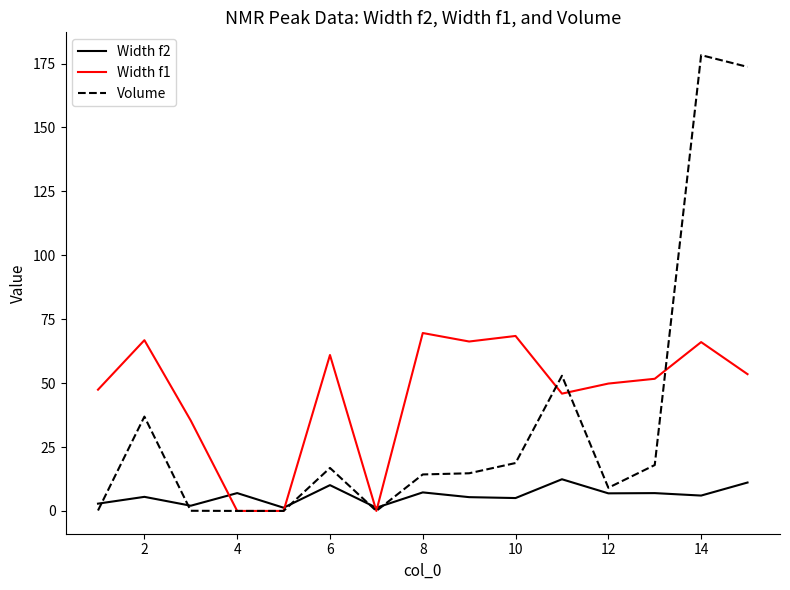

At how many categories does at least one series exceed 27?

12